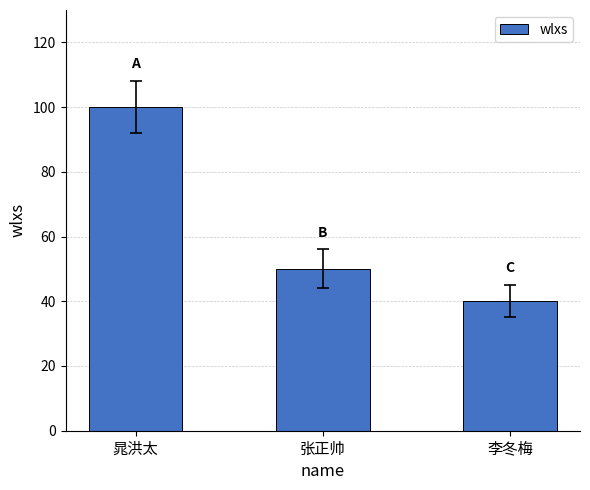

Rank the categories by value from lowest to highest.

李冬梅, 张正帅, 晁洪太